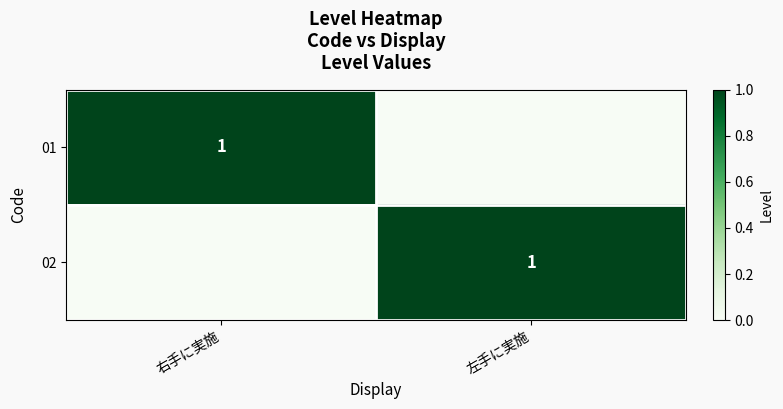

The value of 02 at 左手に実施 is 1. True or false?

True